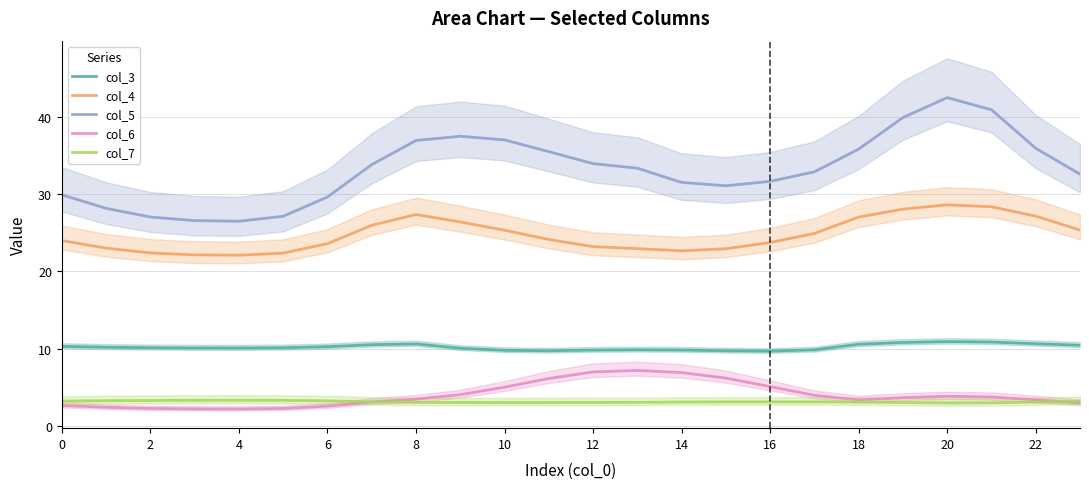

How many lines are shown in the chart?

5